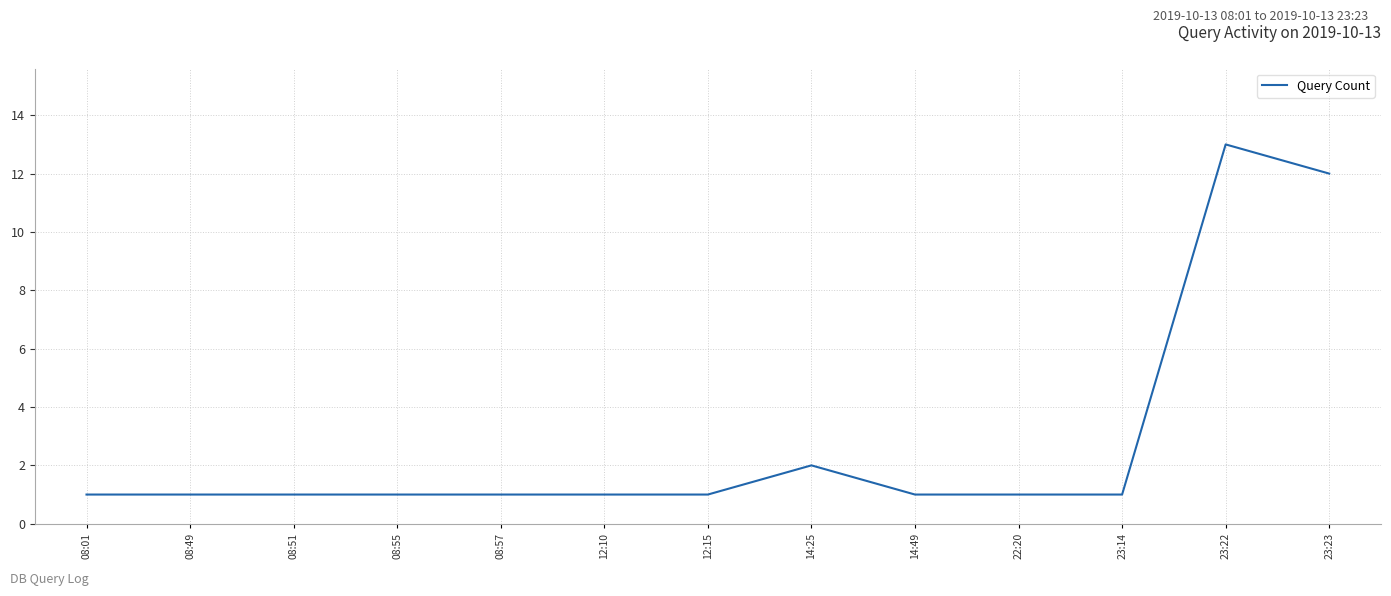

What position from the right is 08:55?

10